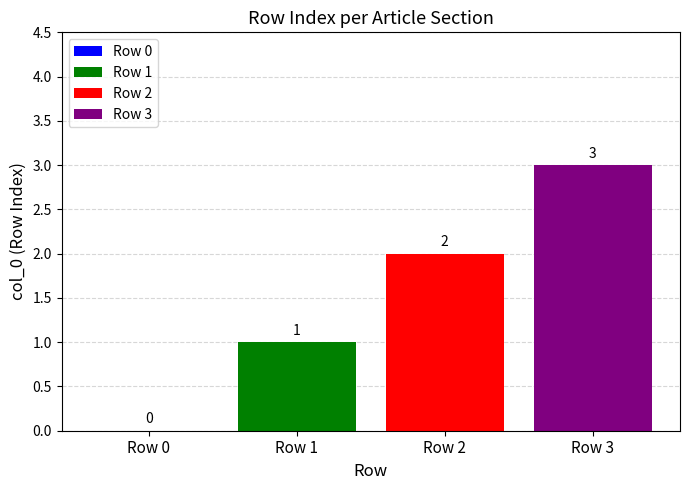

List the series in order of their peak value, lowest first.

Row 1, Row 2, Row 3